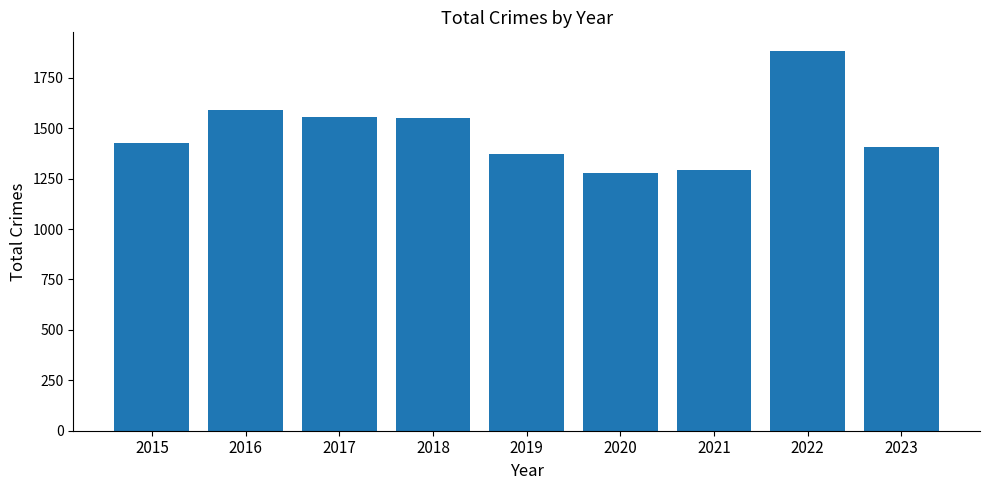

Which category has the lowest value across all series?

2020